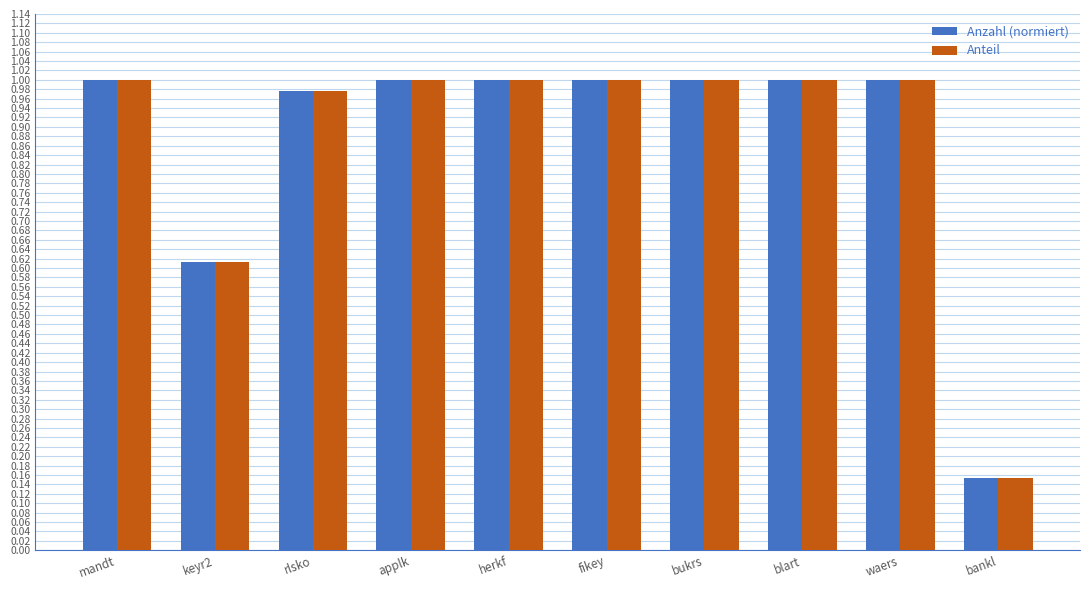

The Anteil series shows 1.0 at waers. True or false?

True